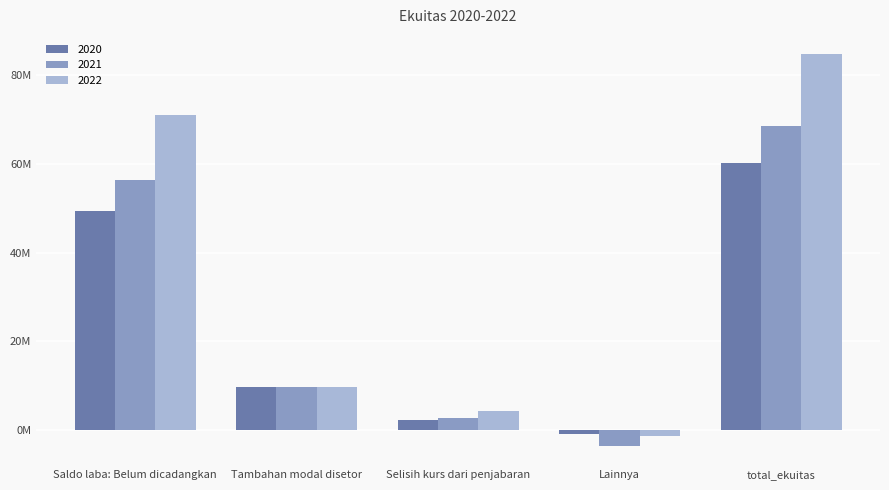

Does the chart contain any negative values?

Yes